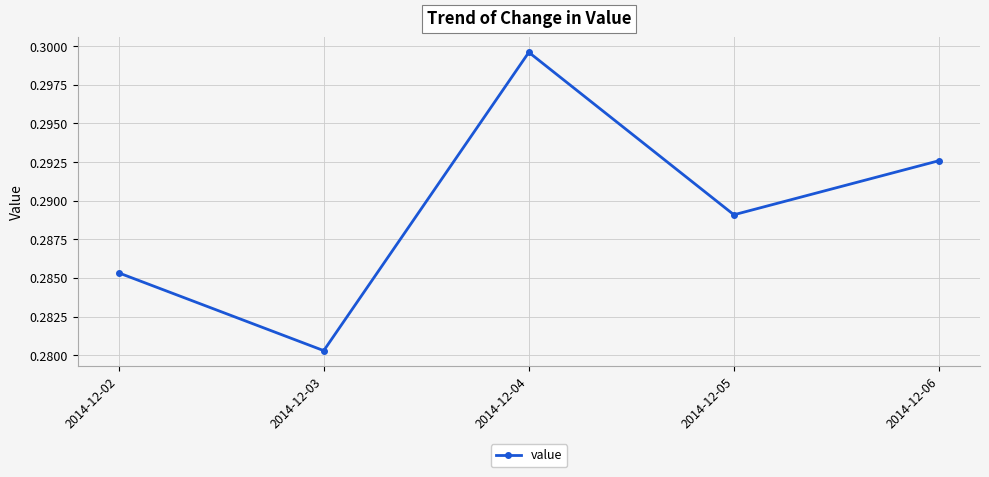

Which has a higher value, 2014-12-02 or 2014-12-03?

2014-12-02